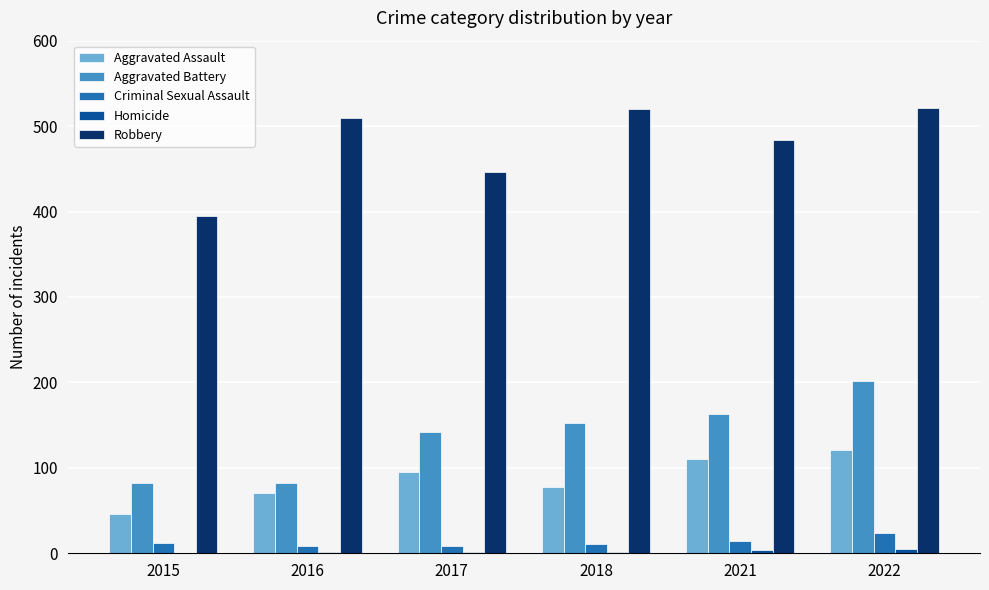

What is the total value across all series at 2015?

535